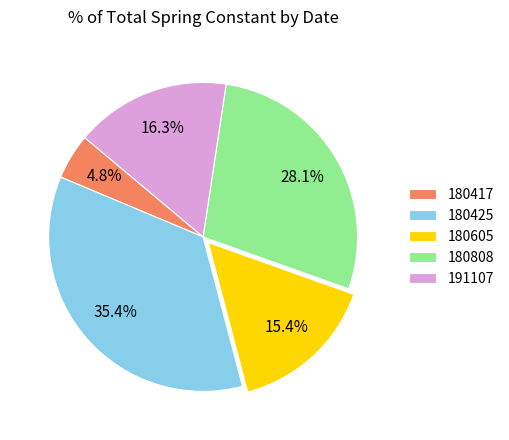

Which slice is the smallest?

180417